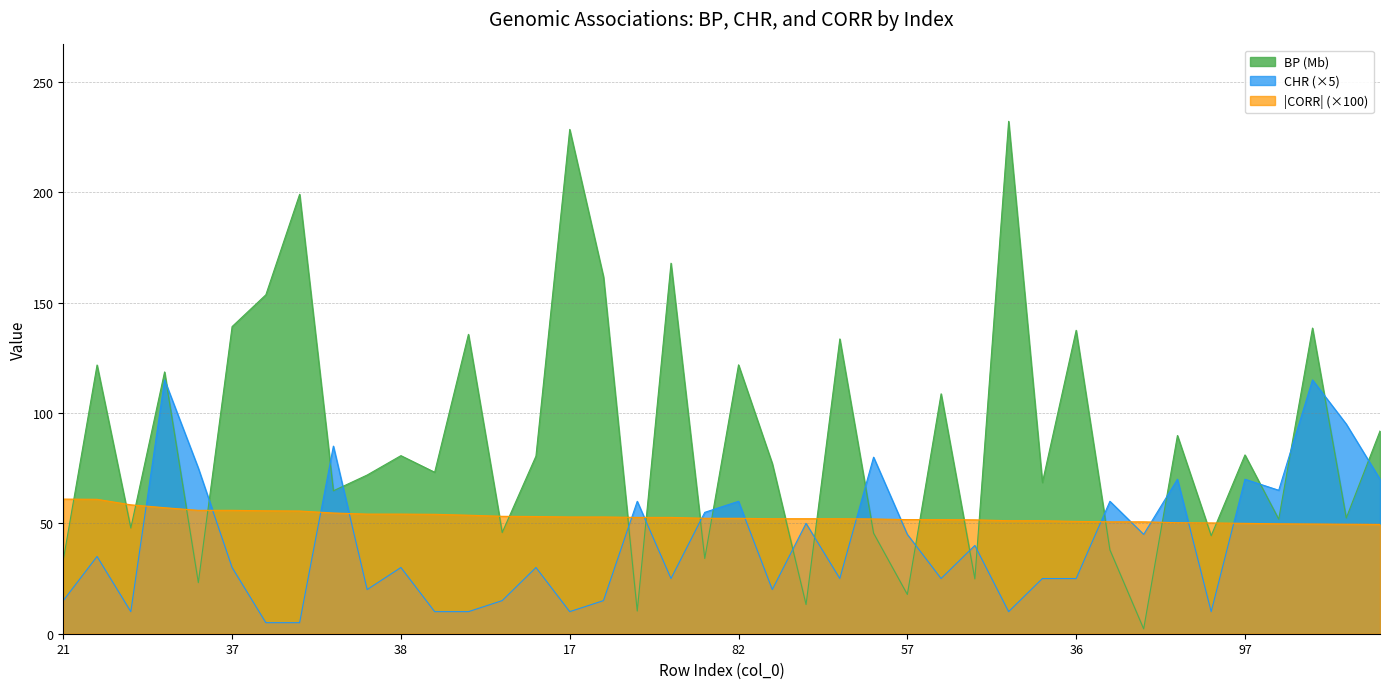

Where does the CORR series first go above 52?

21